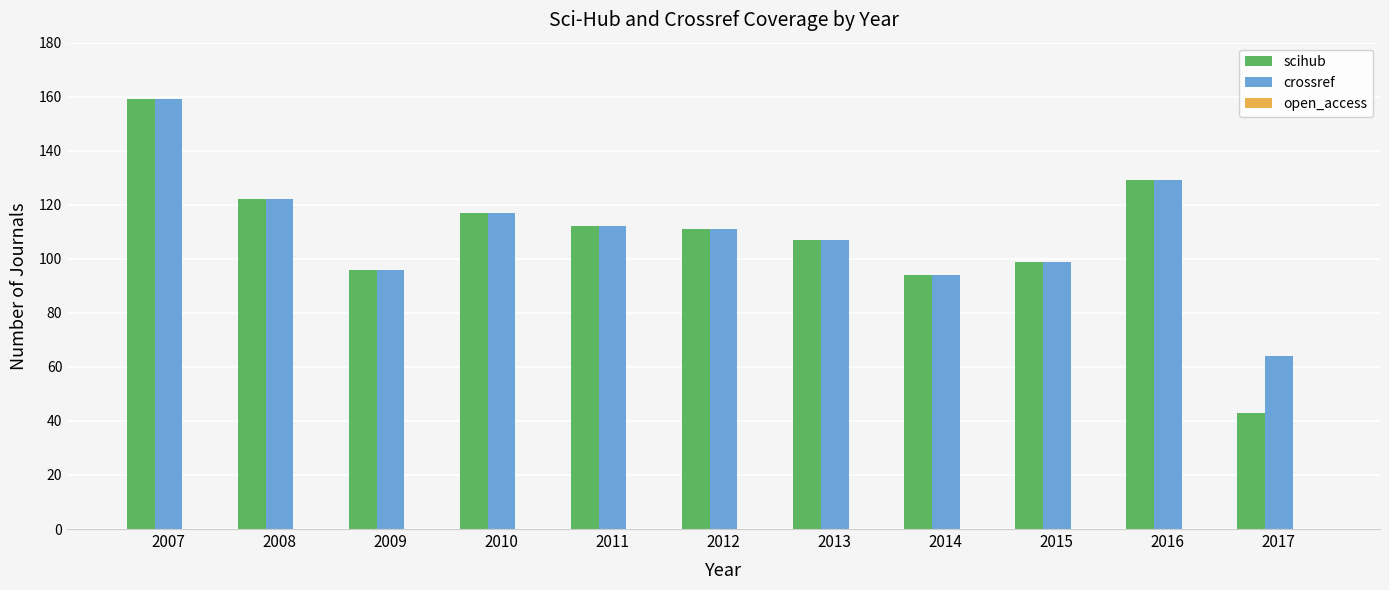

Is it true that crossref equals 112 at 2011?

True